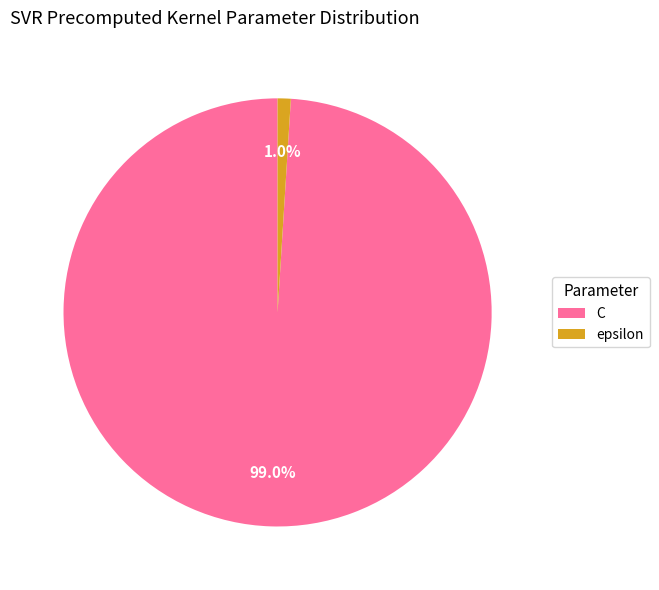

How many segments does this pie chart have?

2